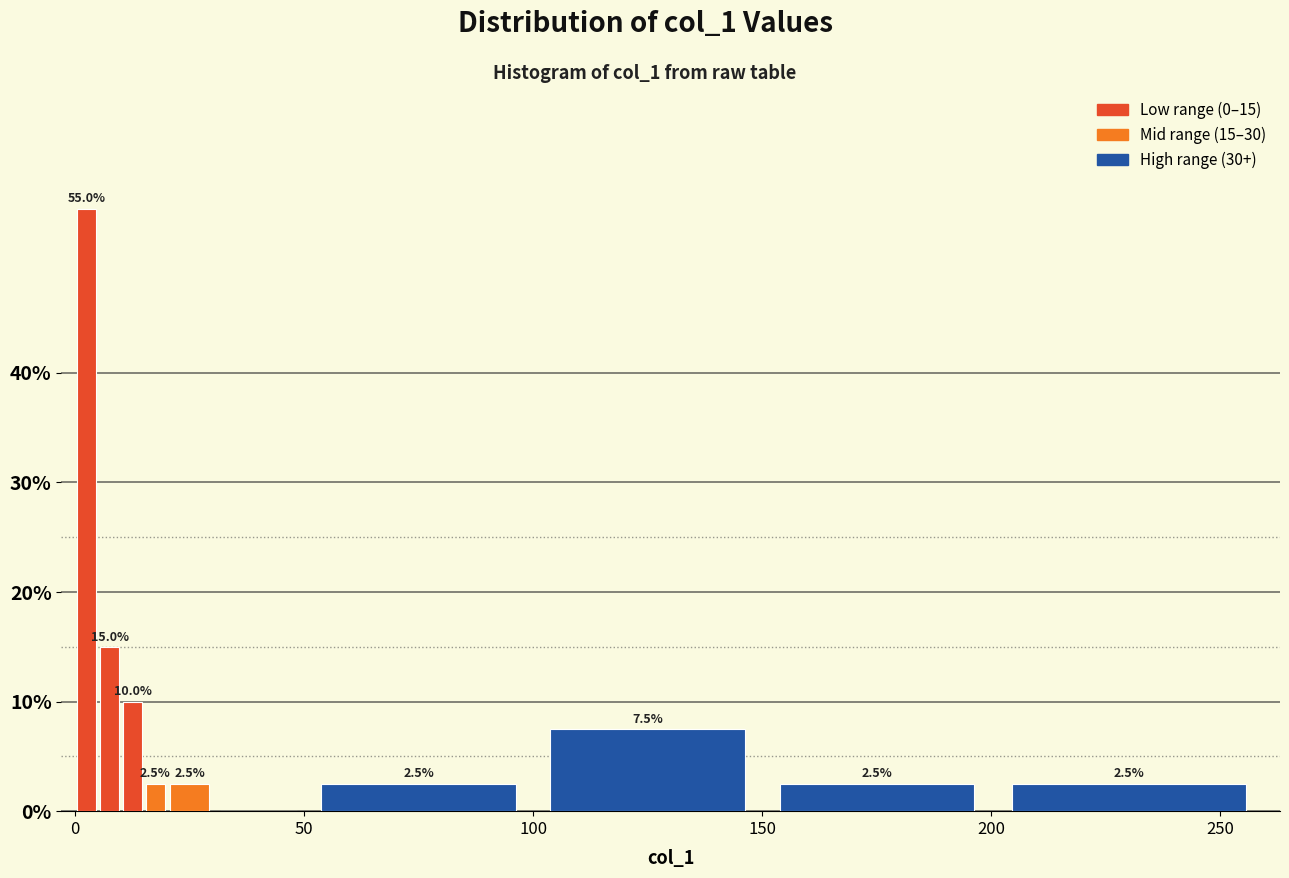

Read against the x-axis, roughly where is the centre of the tallest bar?

5